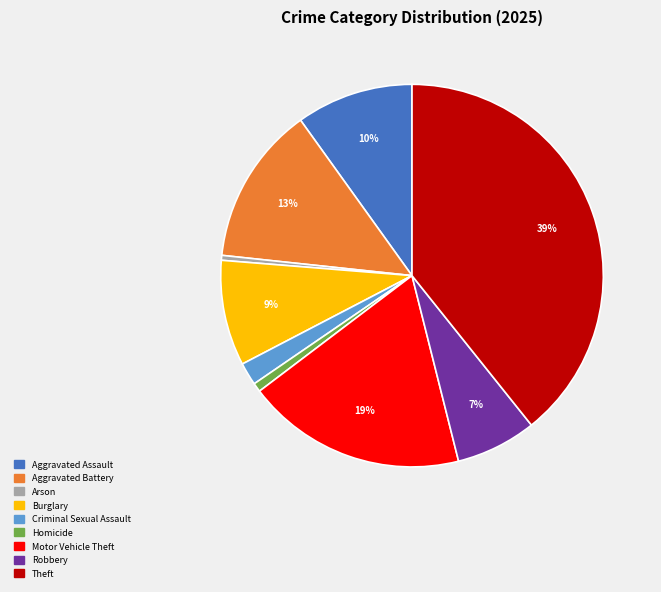

Between Motor Vehicle Theft and Homicide, which is larger?

Motor Vehicle Theft